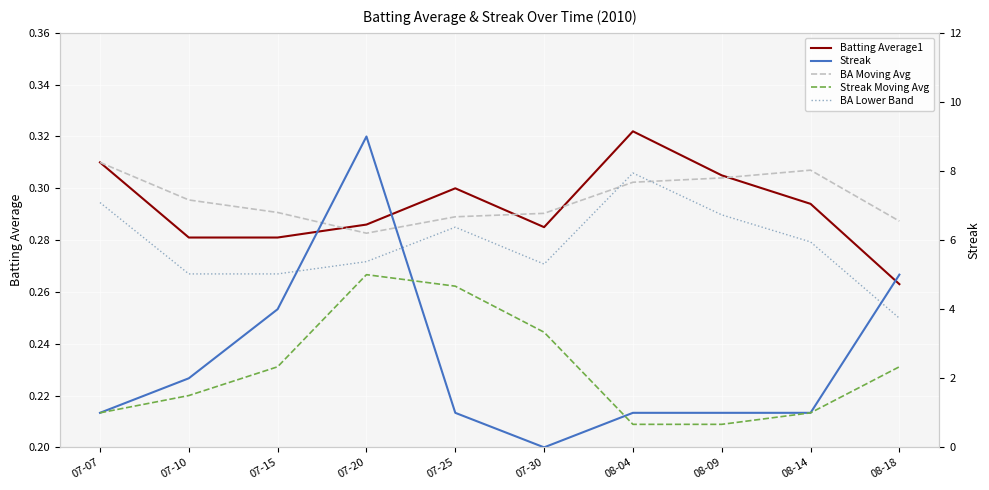

What are all the series names shown in the legend?

Batting Average1, BA Moving Avg, BA Lower Band, Streak, Streak Moving Avg